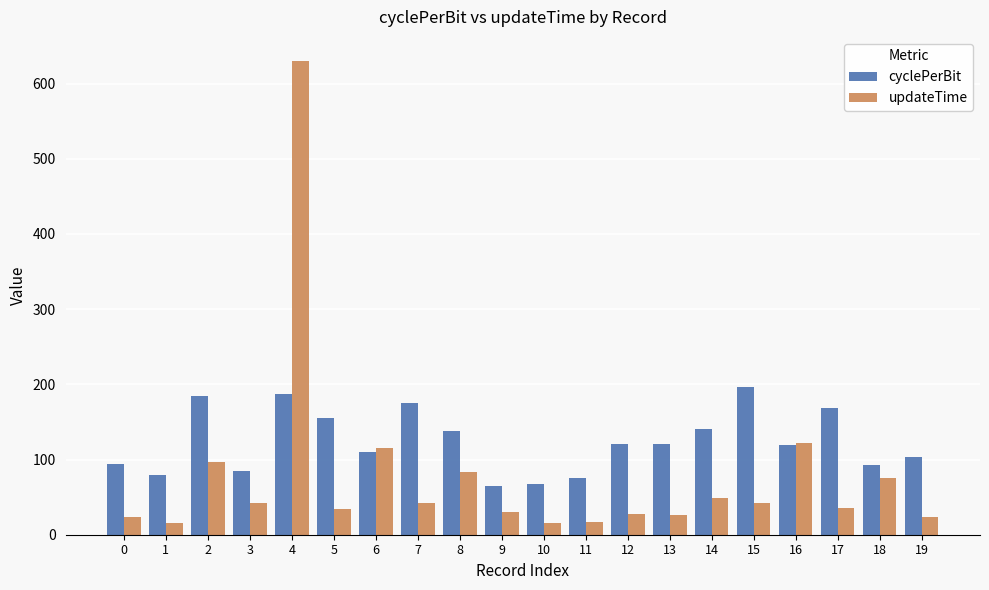

At 15, list the series in order from smallest to largest.

updateTime, cyclePerBit